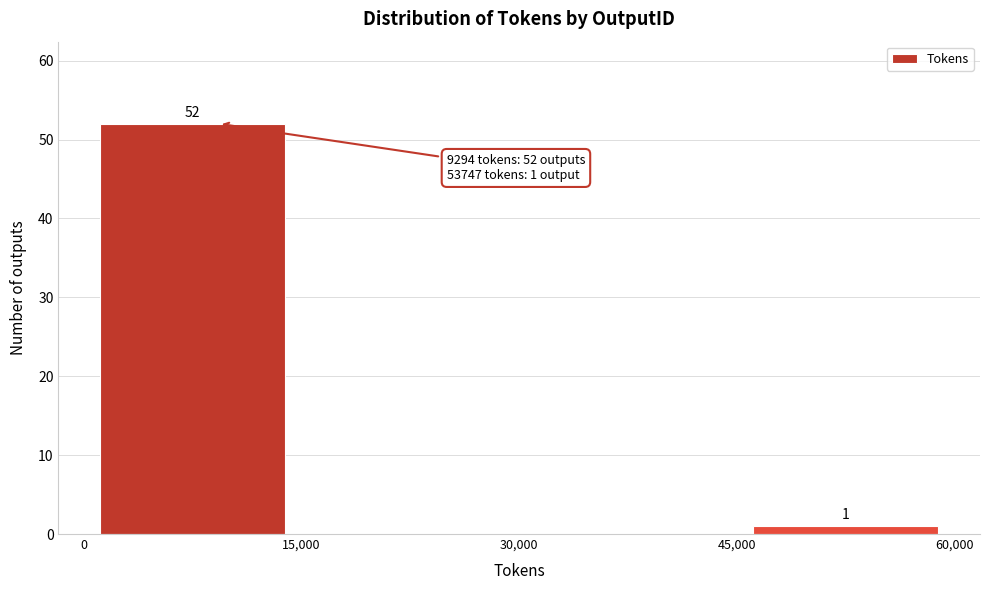

Which range on the x-axis has the tallest bar?

0 to 15,000